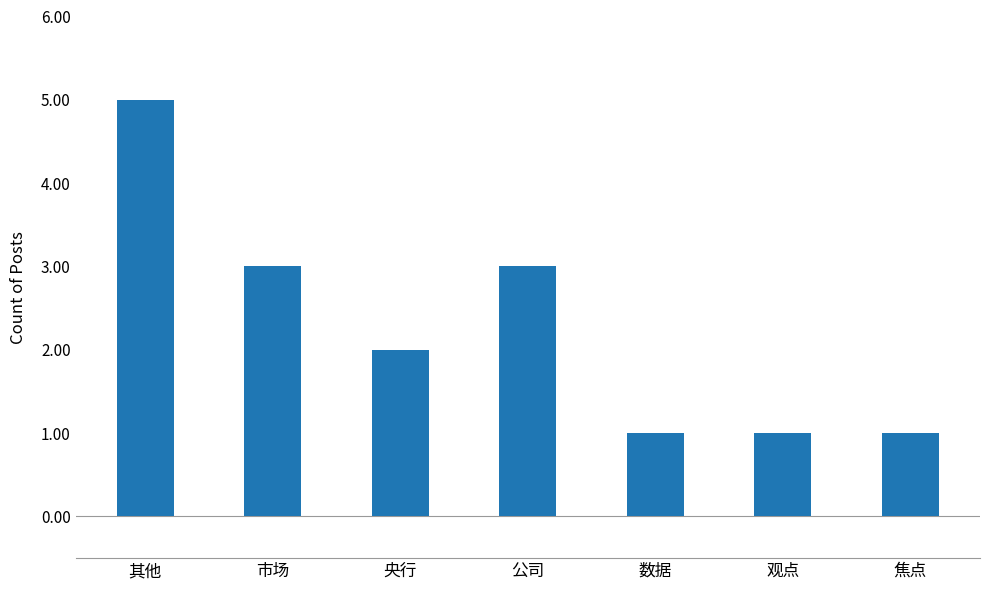

What is the value of the 1st bar from the left?

5